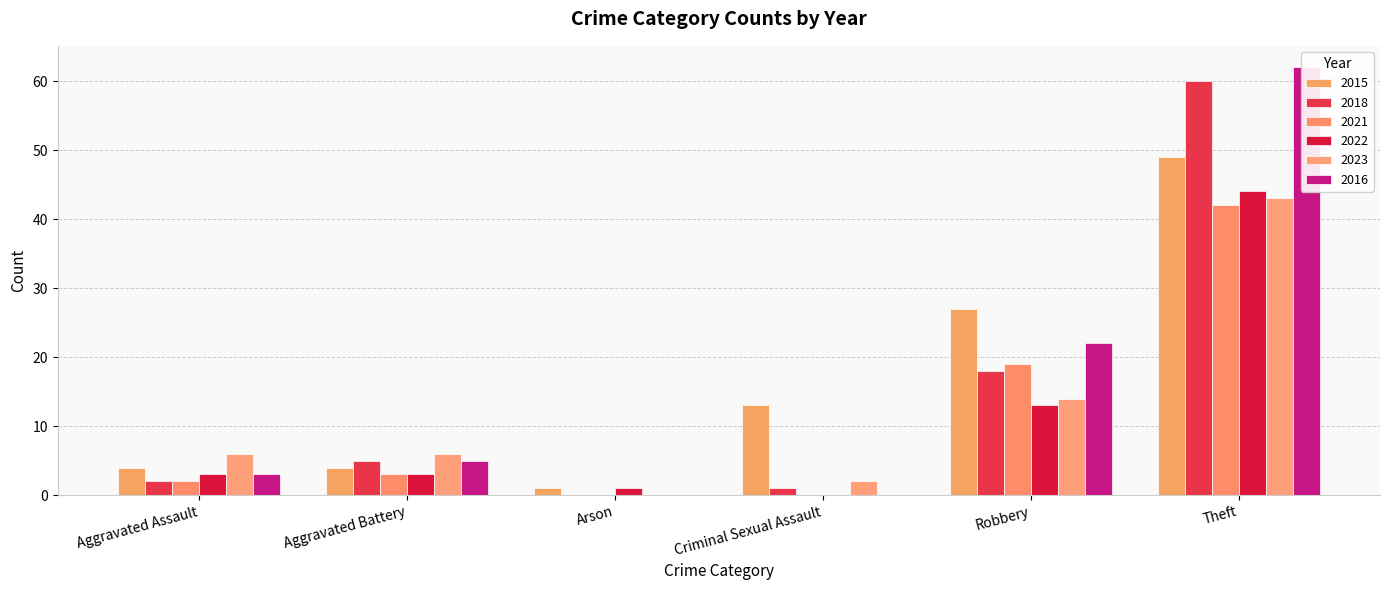

Reading left to right, list all the values displayed in this chart.

2015: Aggravated Assault=4	Aggravated Battery=4	Arson=1	Criminal Sexual Assault=13	Robbery=27	Theft=49
2018: Aggravated Assault=2	Aggravated Battery=5	Arson=0	Criminal Sexual Assault=1	Robbery=18	Theft=60
2021: Aggravated Assault=2	Aggravated Battery=3	Arson=0	Criminal Sexual Assault=0	Robbery=19	Theft=42
2022: Aggravated Assault=3	Aggravated Battery=3	Arson=1	Criminal Sexual Assault=0	Robbery=13	Theft=44
2023: Aggravated Assault=6	Aggravated Battery=6	Arson=0	Criminal Sexual Assault=2	Robbery=14	Theft=43
2016: Aggravated Assault=3	Aggravated Battery=5	Arson=0	Criminal Sexual Assault=0	Robbery=22	Theft=62